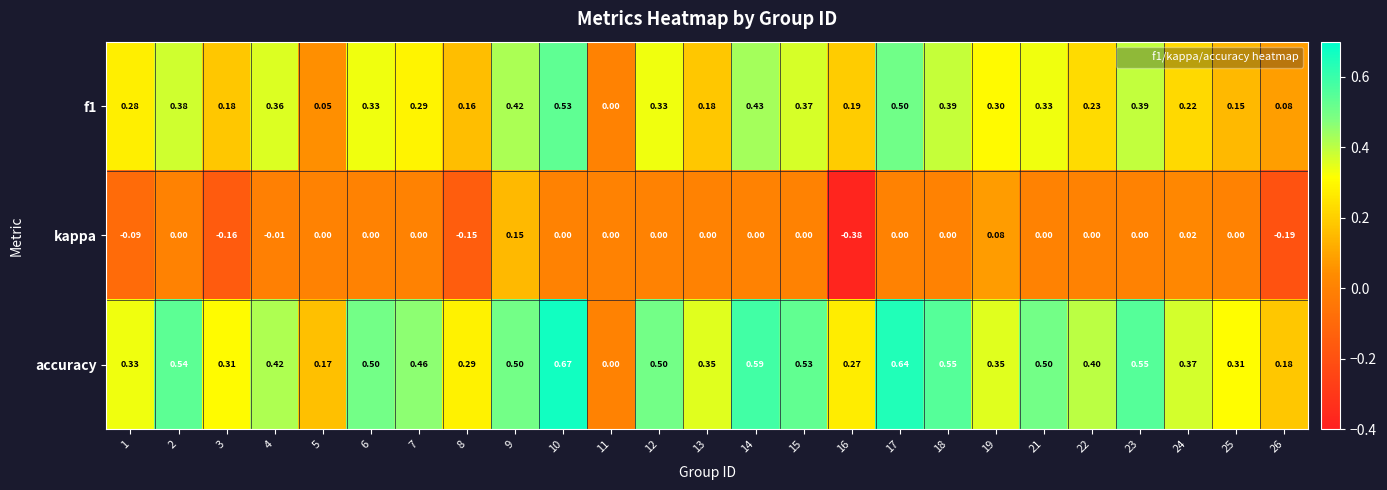

Which series has the widest spread of values?

accuracy